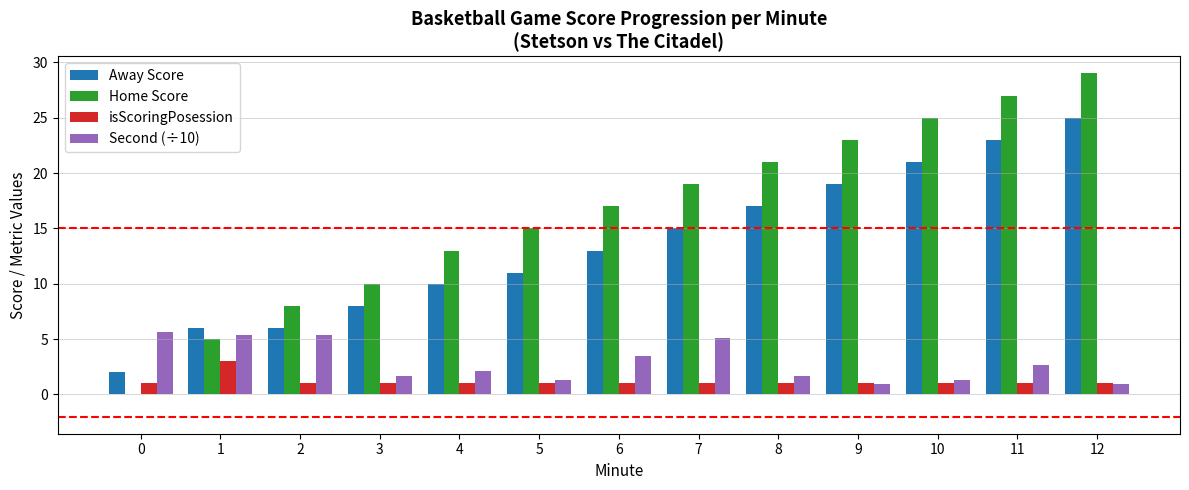

Which series has the widest spread of values?

Home Score